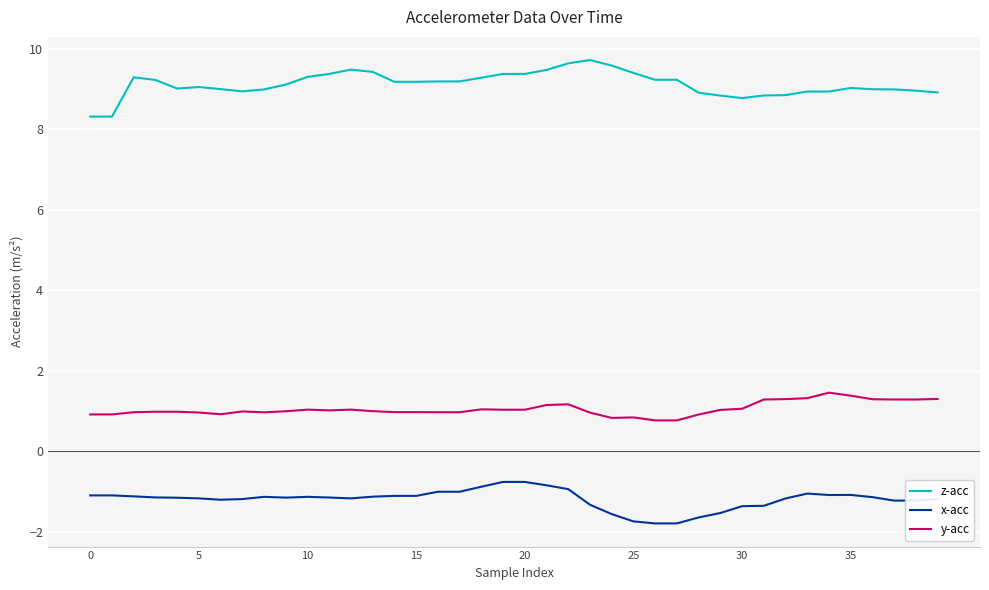

Rank the series by their average value, from lowest to highest.

x-acc, y-acc, z-acc